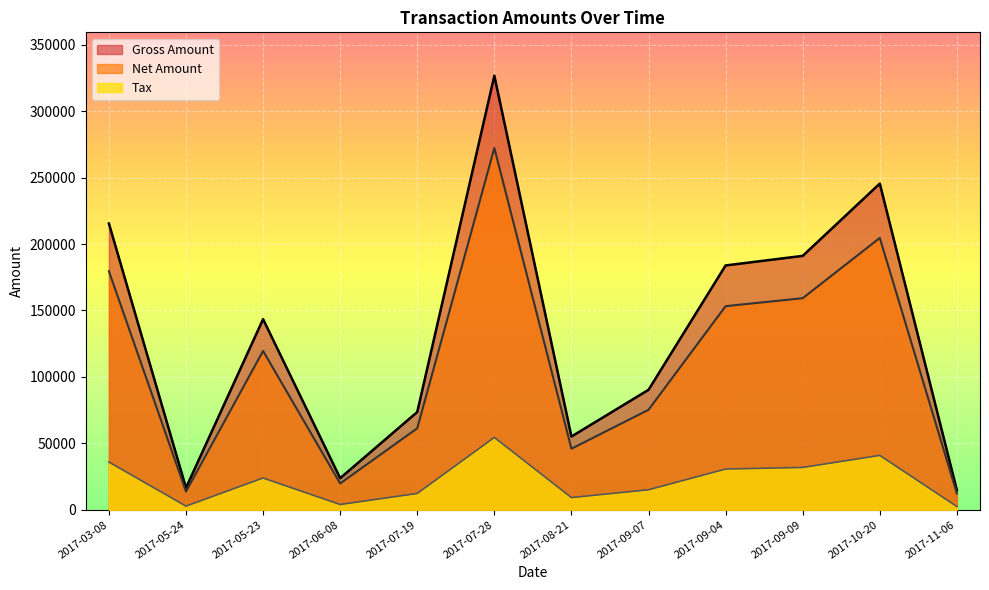

Reading left to right, transcribe all the data shown in this chart.

Net Amount: 179548.0	13699.0	119549.0	19805.0	61328.0	272245.0	45937.0	75240.0	153252.0	159249.0	204596.0	12247.0
Tax: 35909.6	2739.8	23909.8	3961.0	12265.6	54449.0	9187.4	15048.0	30650.4	31849.8	40919.2	2449.4
Gross Amount: 215458.0	16438.8	143459.0	23766.0	73593.6	326694.0	55124.4	90288.0	183902.0	191099.0	245515.0	14696.4